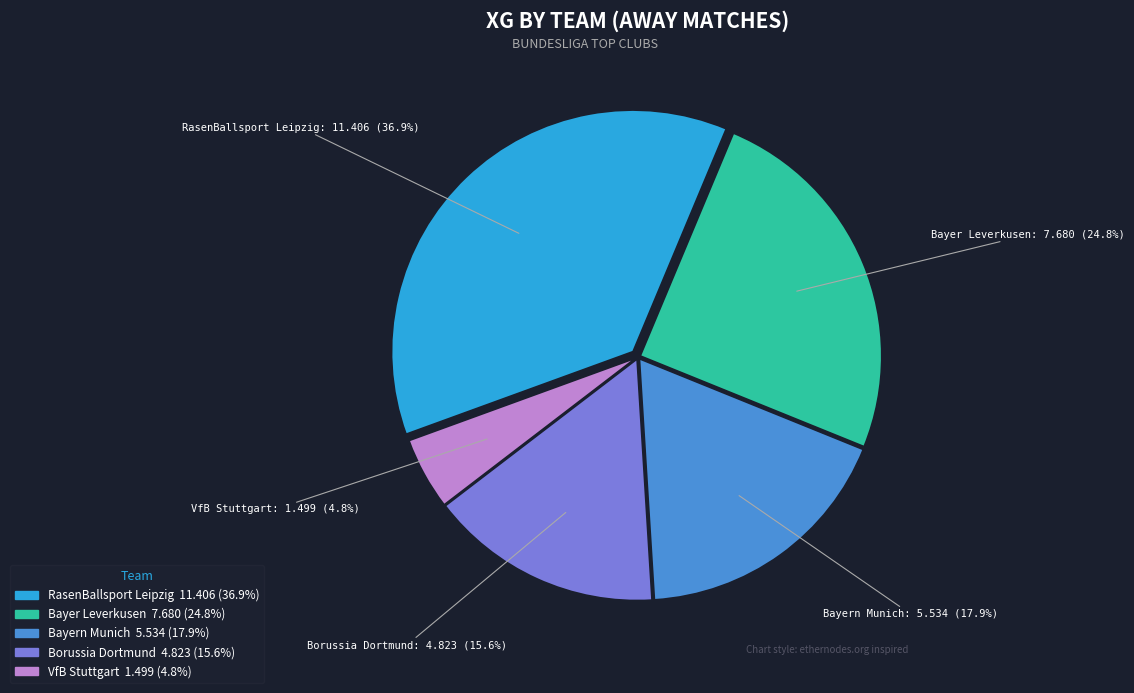

How many segments does this pie chart have?

5